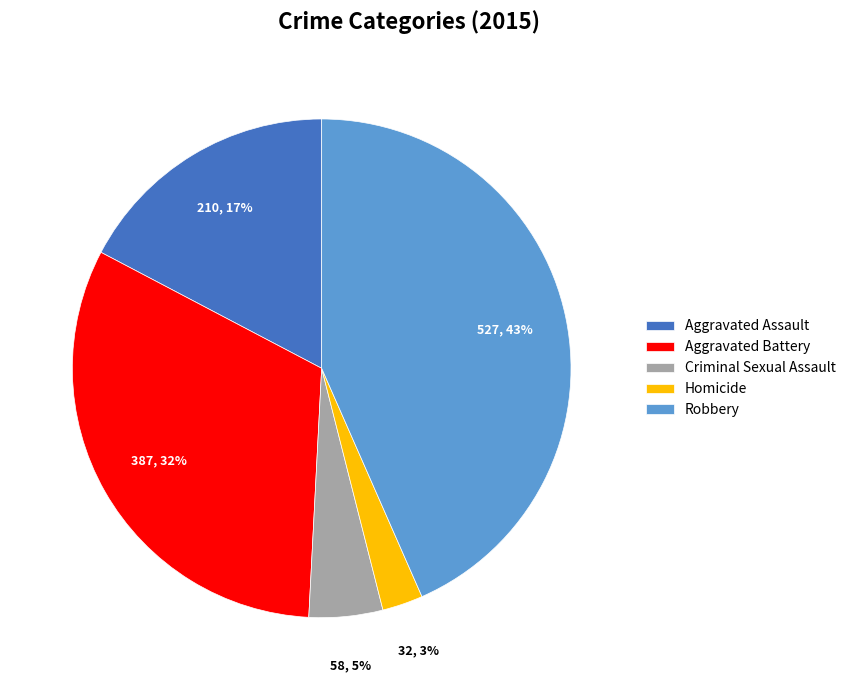

Approximately how many times larger is the value at Homicide compared to Criminal Sexual Assault?

0.6